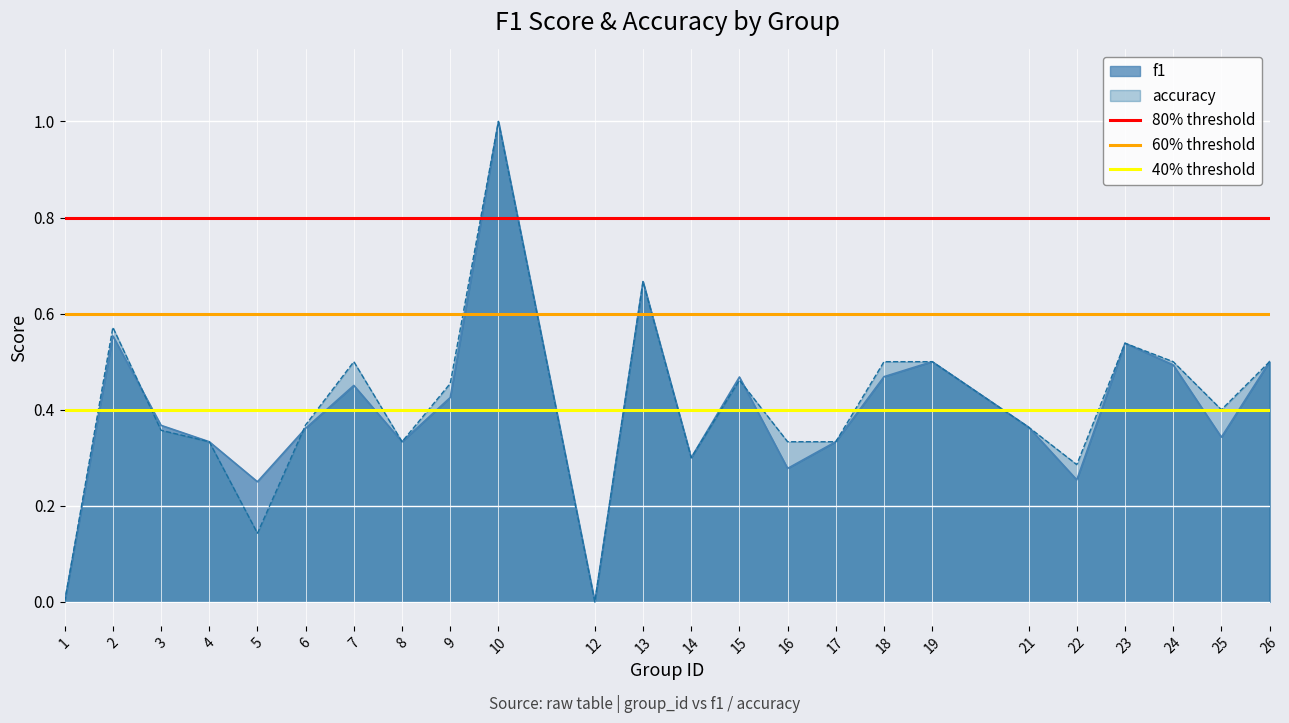

What is the maximum value for accuracy?

1.0